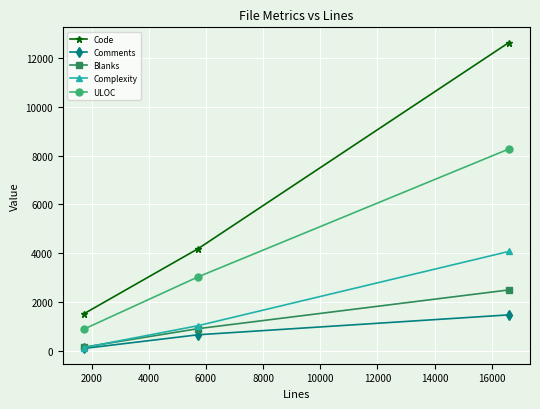

Which series has the largest total across all categories?

Code